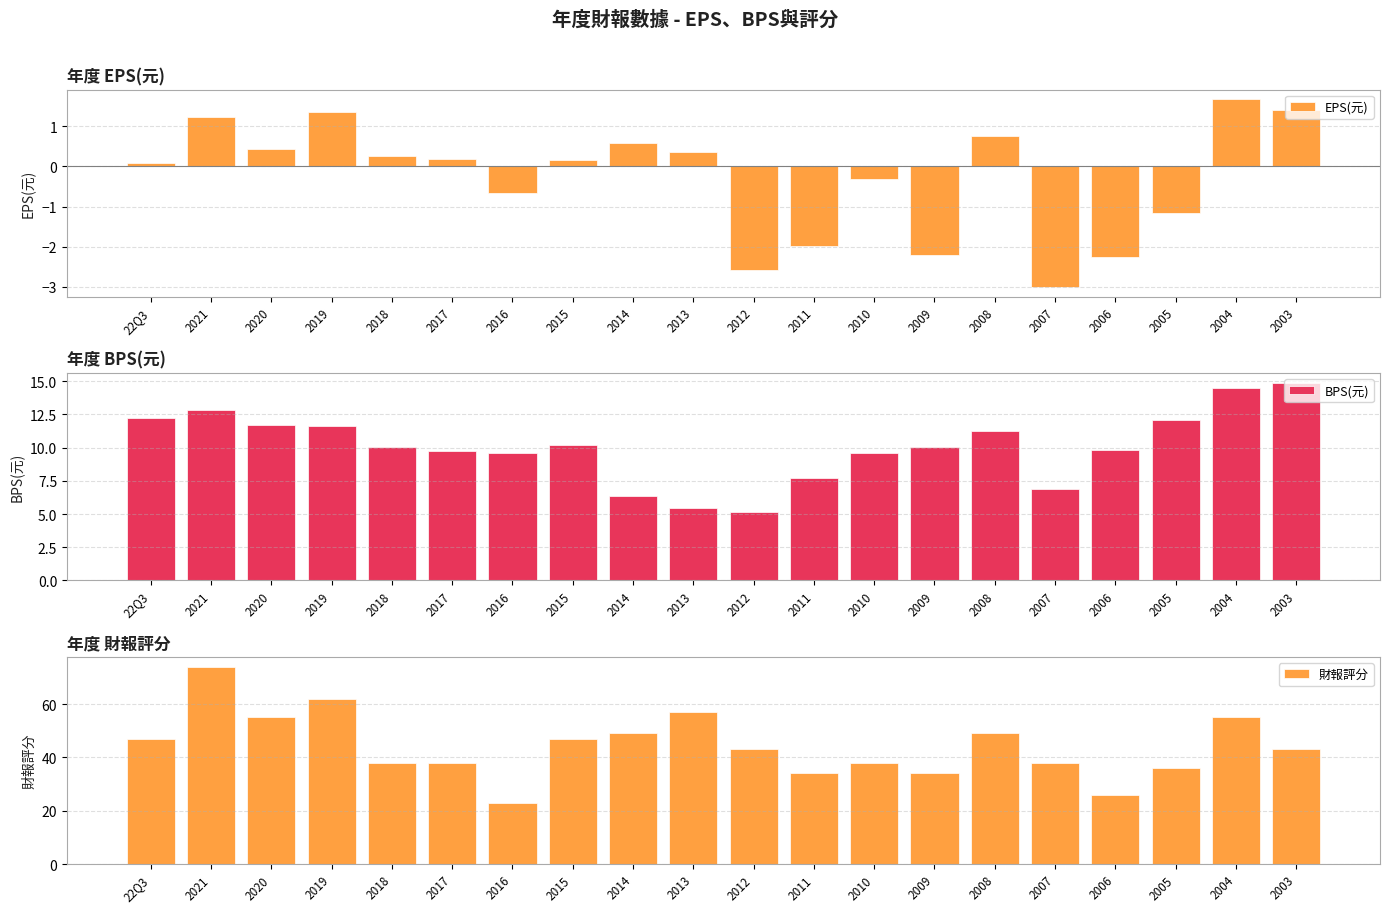

How many values in the 財報評分 series are below 43?

9